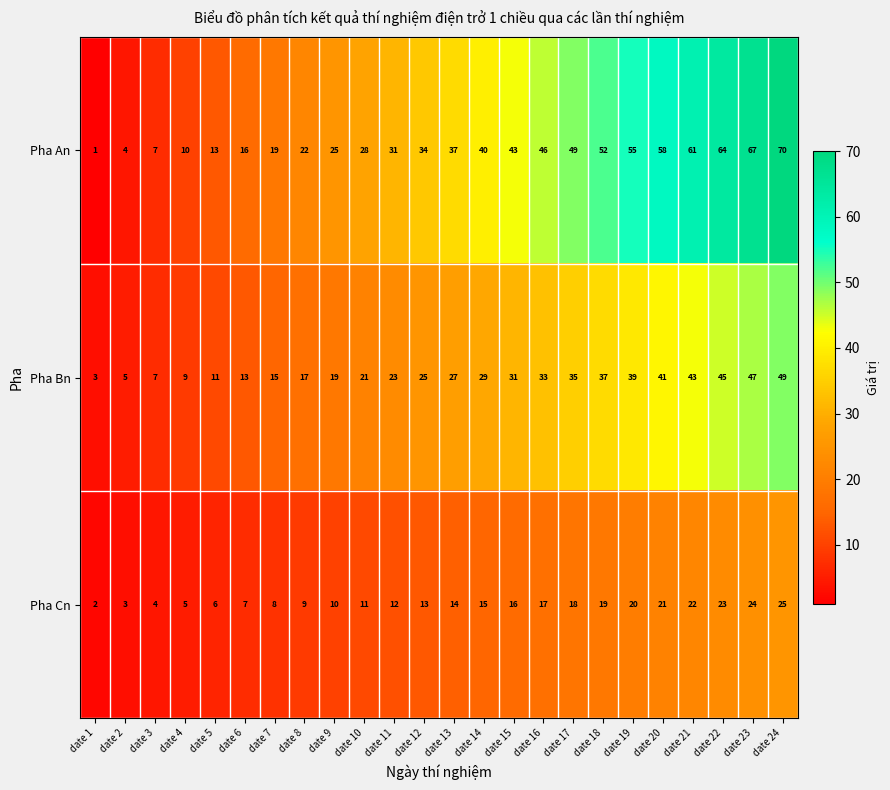

What is the difference between the highest and lowest values at date 17?

31